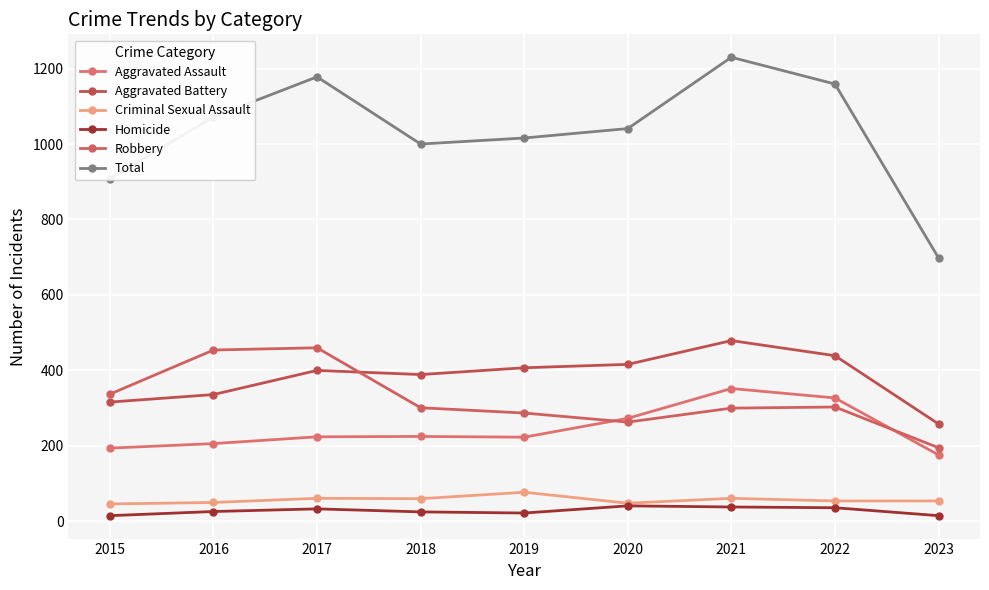

Rank the categories by Homicide value from lowest to highest.

2015, 2023, 2019, 2018, 2016, 2017, 2022, 2021, 2020